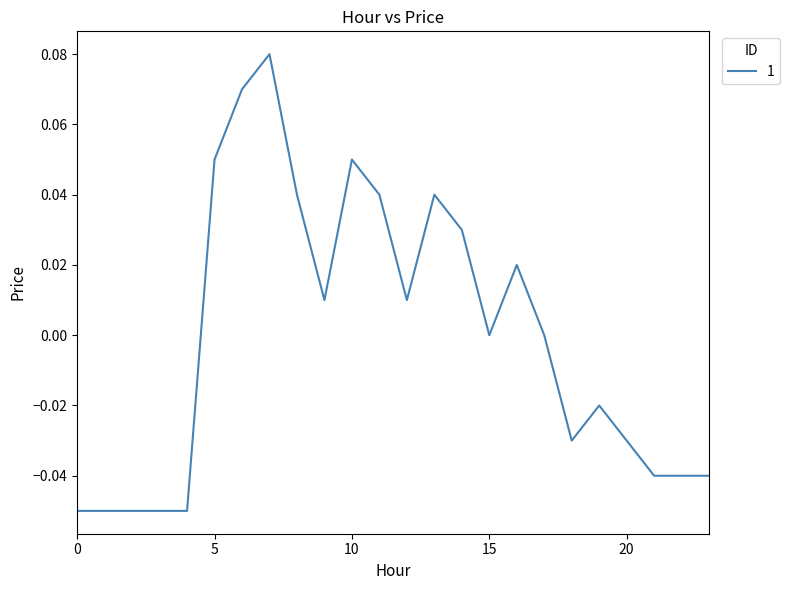

List the labels in order of value, smallest first.

0, 1, 2, 3, 4, 21, 22, 23, 18, 20, 19, 15, 17, 9, 12, 16, 14, 8, 11, 13, 5, 10, 6, 7